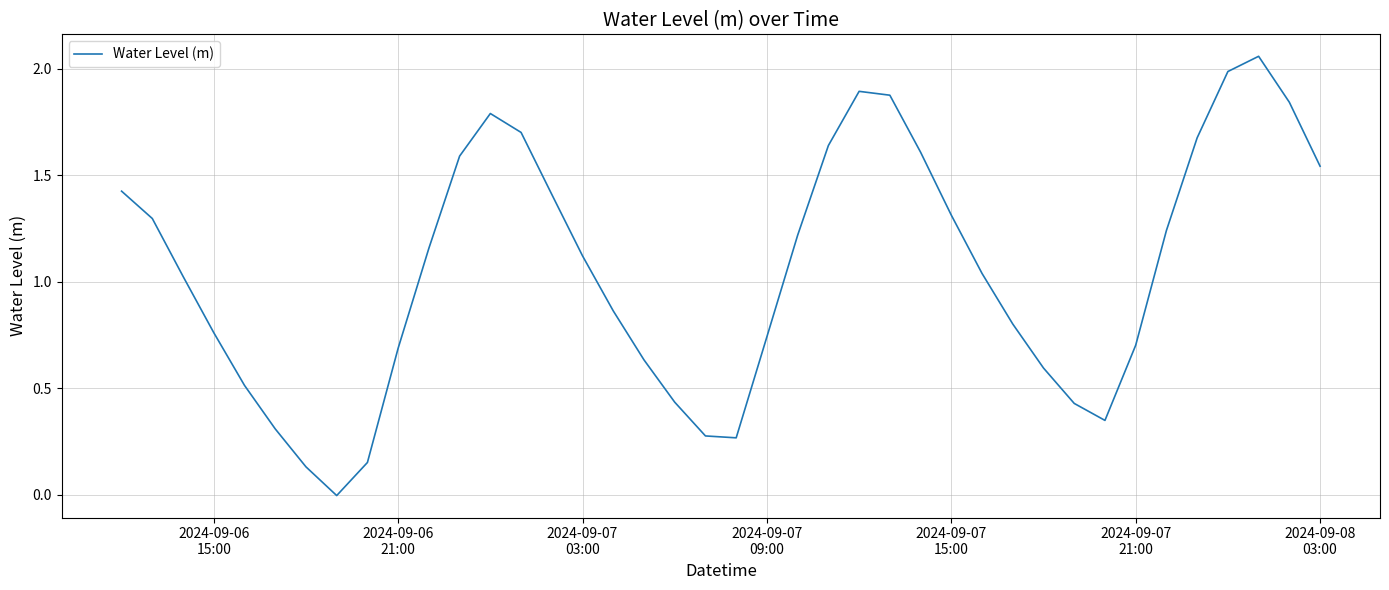

What is the sum of all values?

42.1